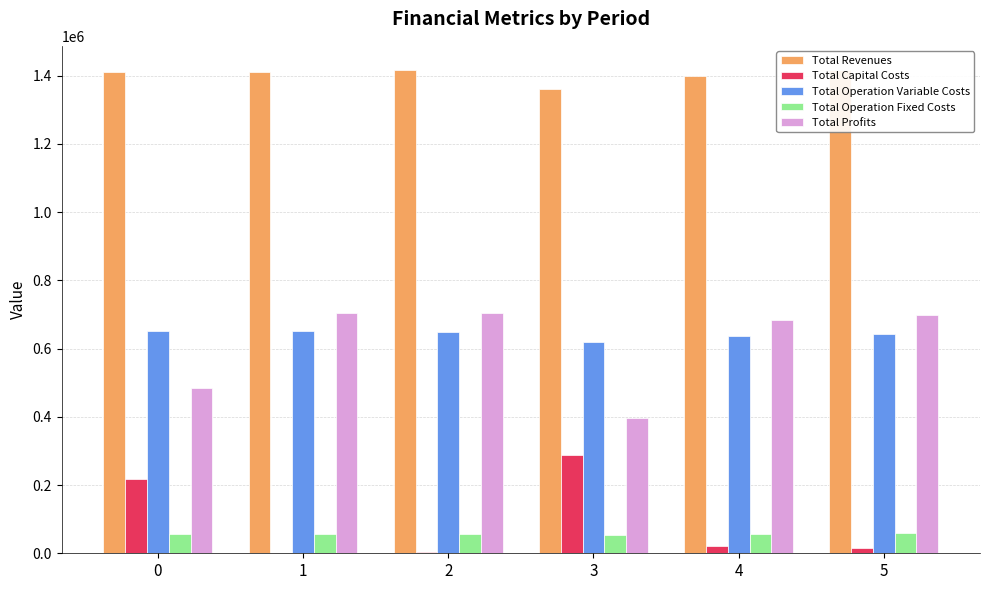

Reading left to right, extract all data points from this chart.

Total Revenues: 1411039.6	1411039.6	1415907.7	1359737.6	1398690.5	1416407.0
Total Capital Costs: 218255.0	0.0	4928.0	289280.0	21600.0	15200.0
Total Operation Variable Costs: 652084.8	650049.7	649831.0	618900.0	636512.0	643336.4
Total Operation Fixed Costs: 56834.5	56834.5	57685.7	54814.6	57084.5	58261.5
Total Profits: 483865.3	704155.4	703463.0	396743.0	683494.0	699609.2